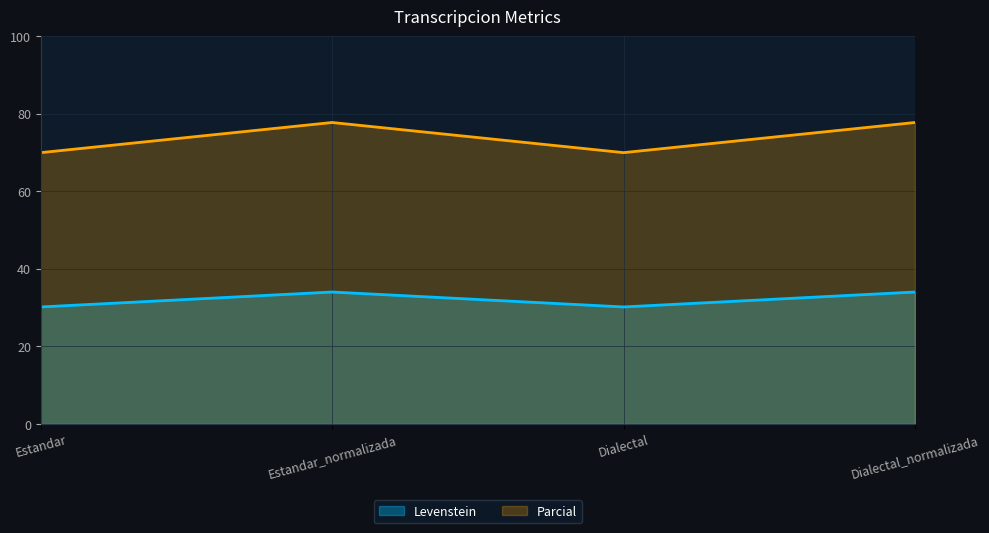

What is the label of the 4th point from the left?

Dialectal_normalizada